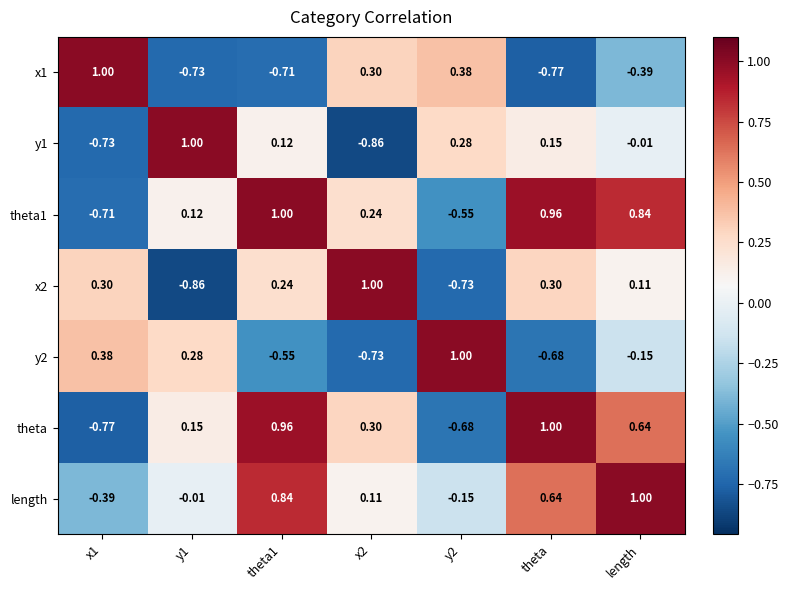

Where is y2 nearest to the value 0?

length